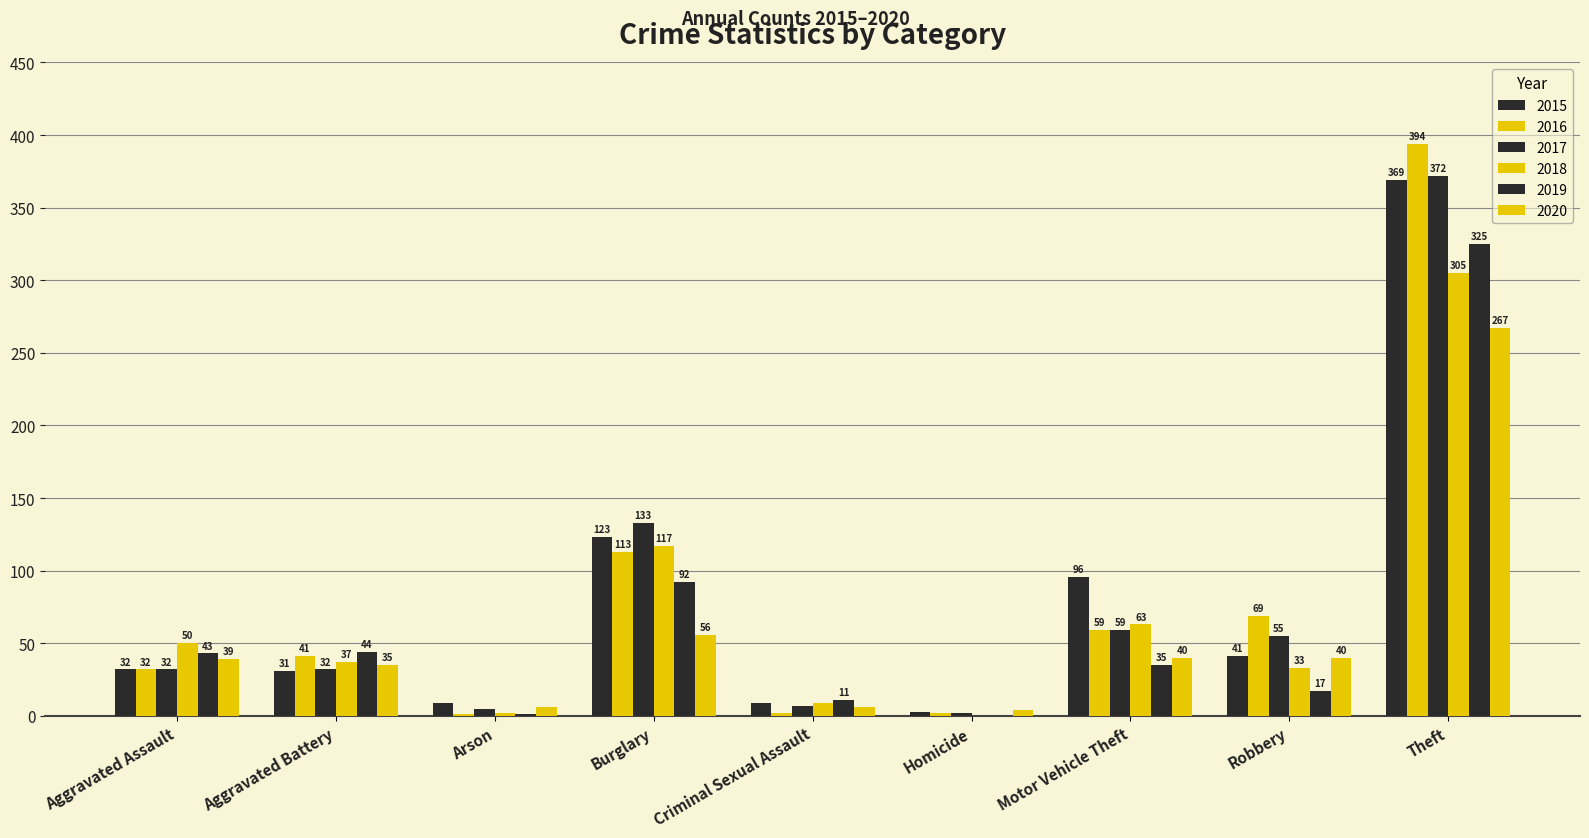

Which has a higher value, Robbery or Homicide?

Robbery